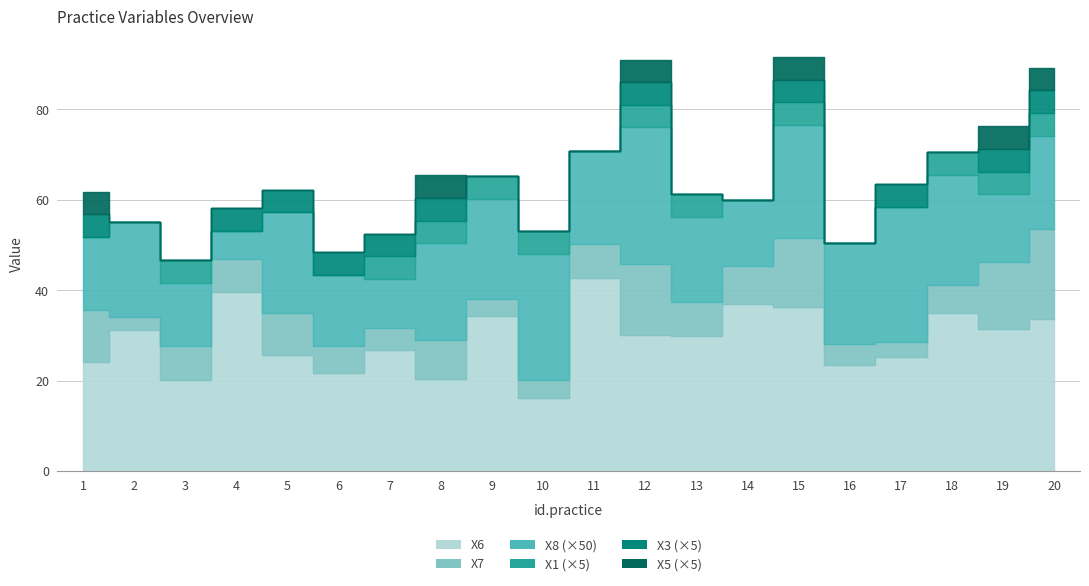

Between 18 and 7, which is larger?

18